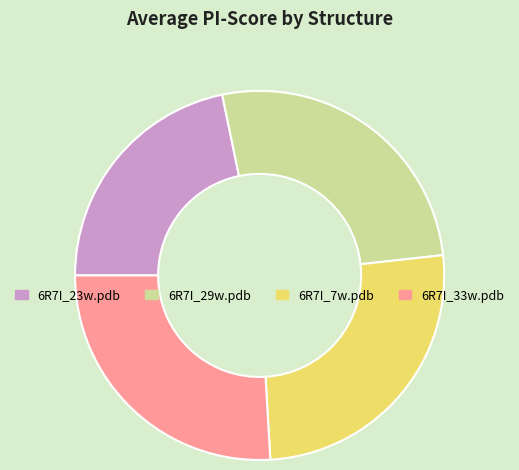

Between 6R7I_33w.pdb and 6R7I_29w.pdb, which is larger?

6R7I_29w.pdb